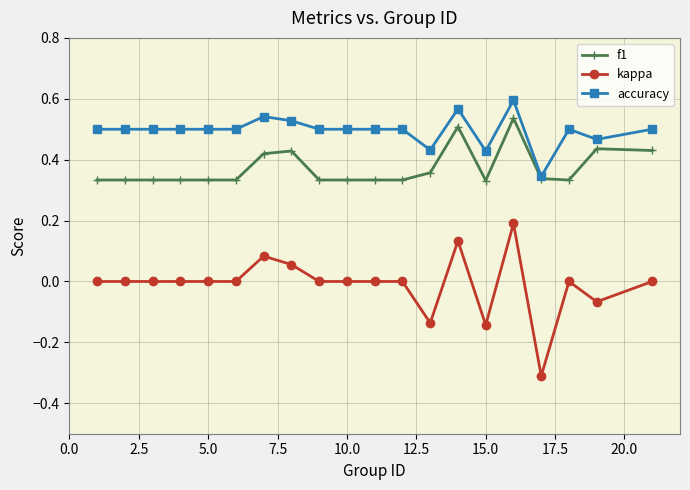

Which series has the widest spread of values?

kappa